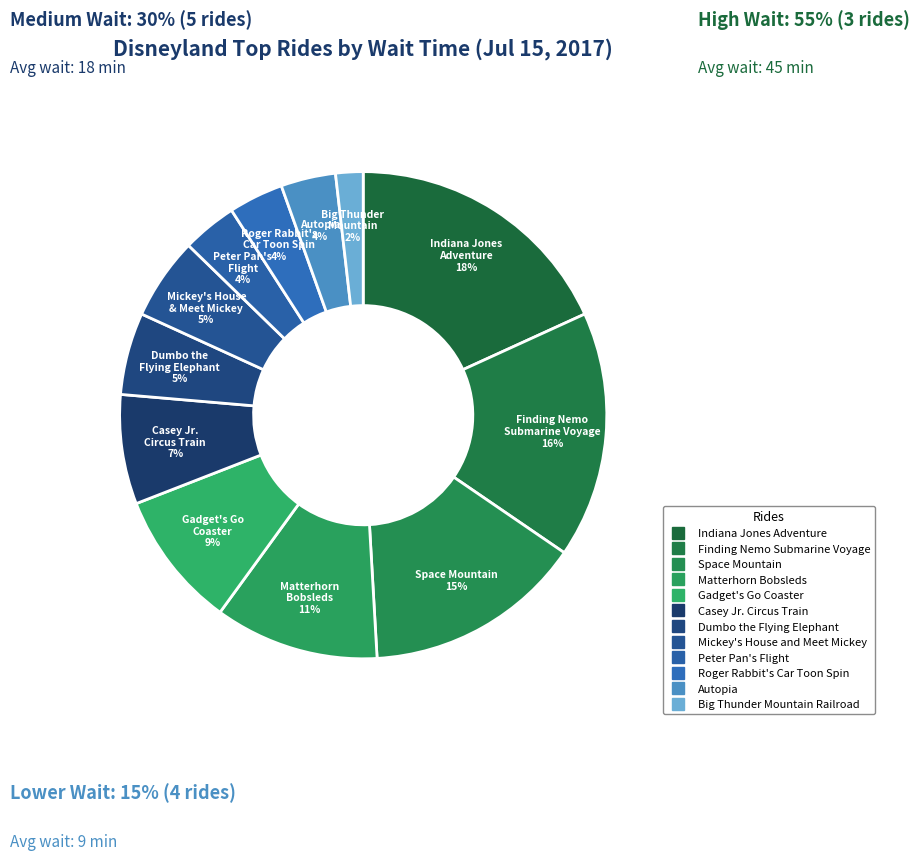

How many slices are in this pie chart?

12